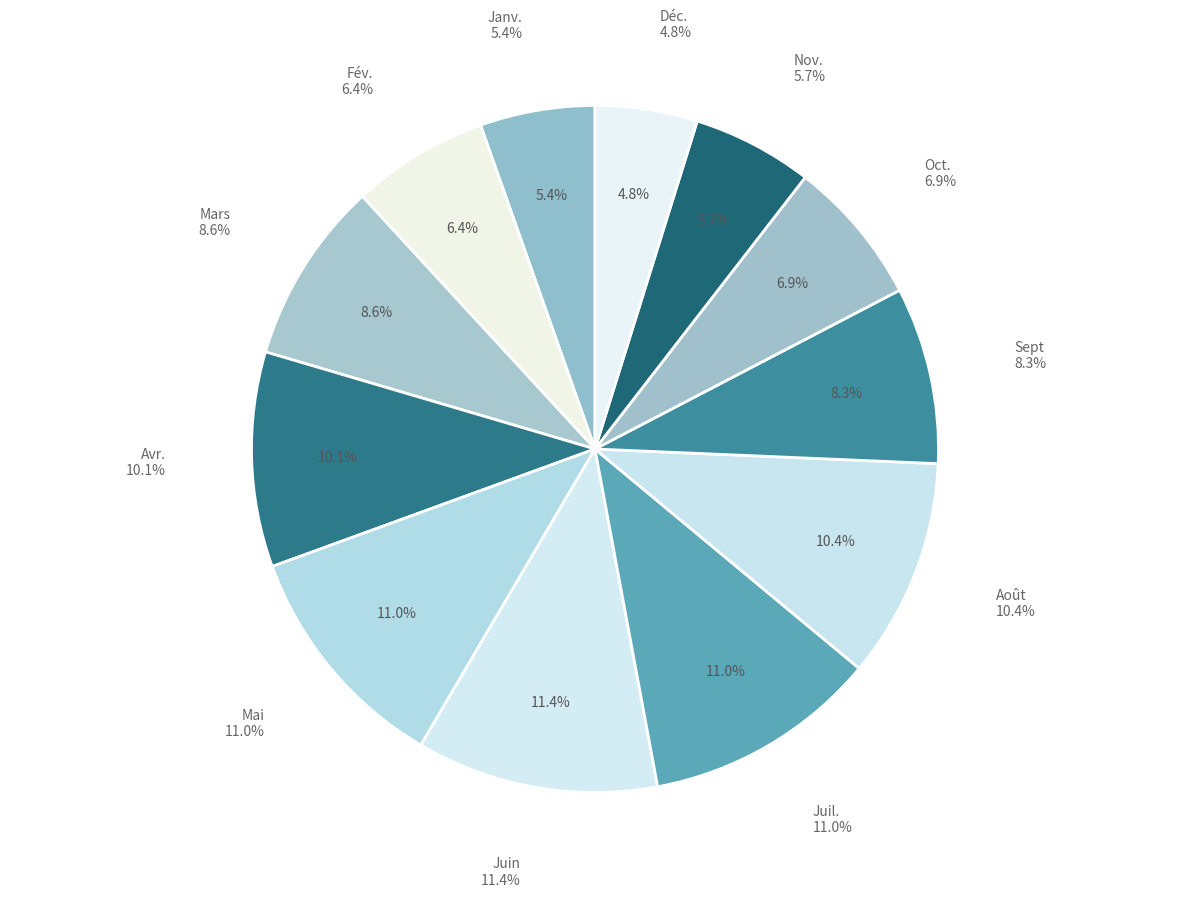

Which slice is the smallest?

Déc.